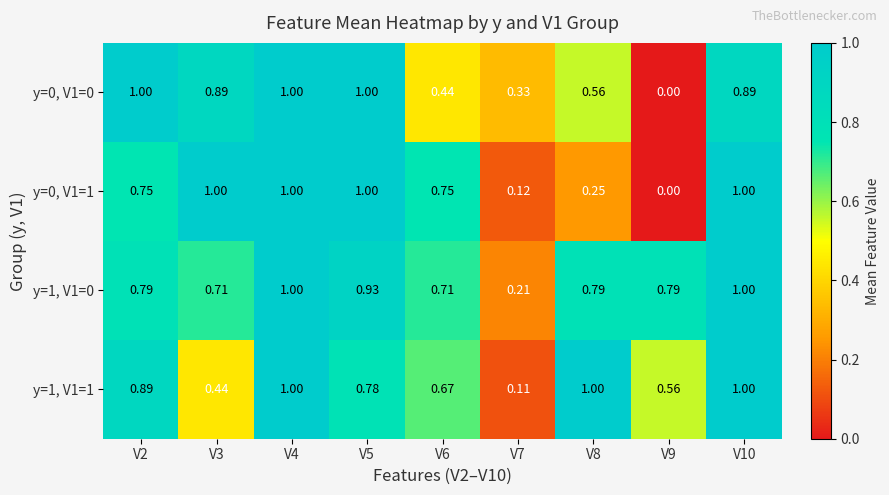

Is the value of y=1, V1=0 at V5 greater than the value of y=0, V1=1 at V5?

No